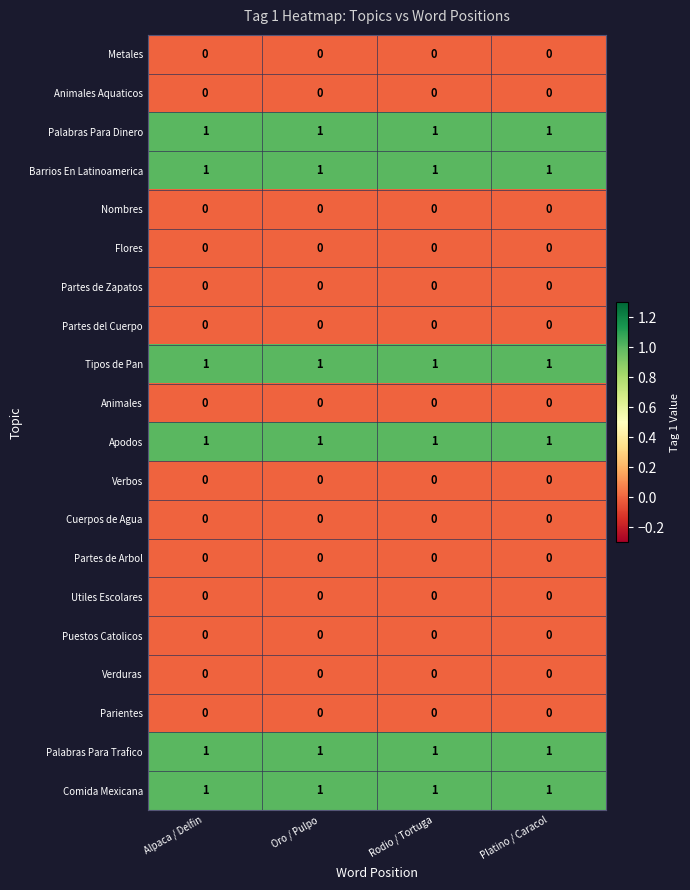

What is the greatest value displayed?

1